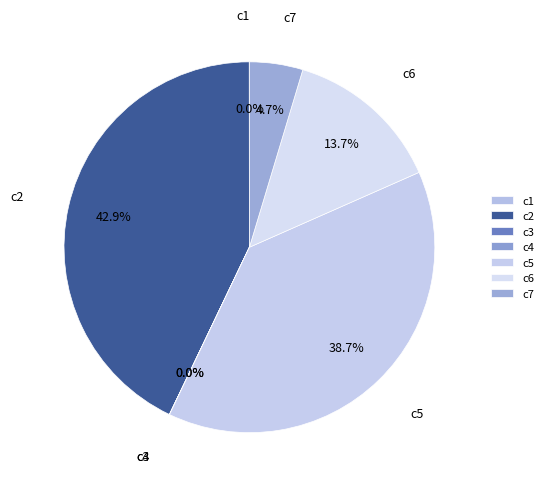

To the nearest percent, what is the difference between the largest and smallest slice percentages?

43%